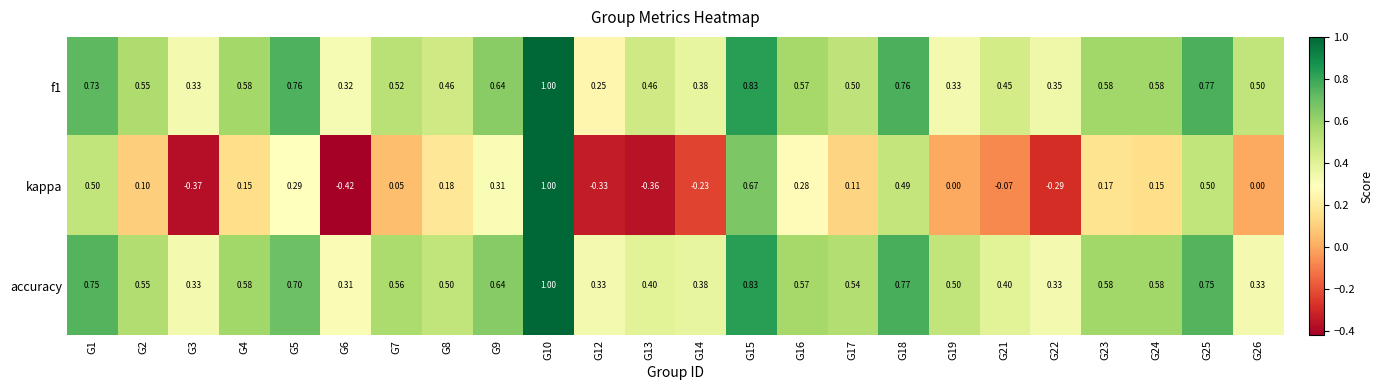

Which series has the widest spread of values?

kappa